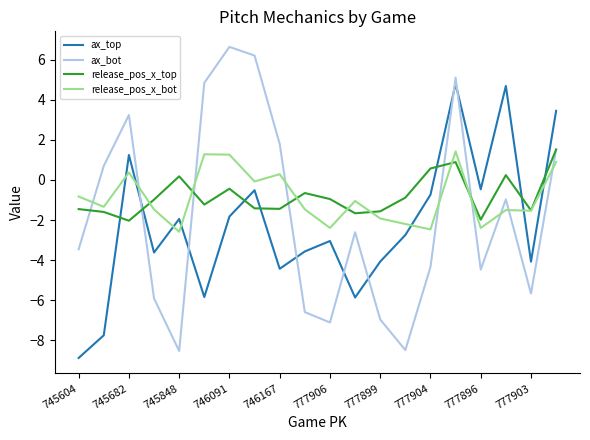

How many times do release_pos_x_top and ax_top cross each other?

7